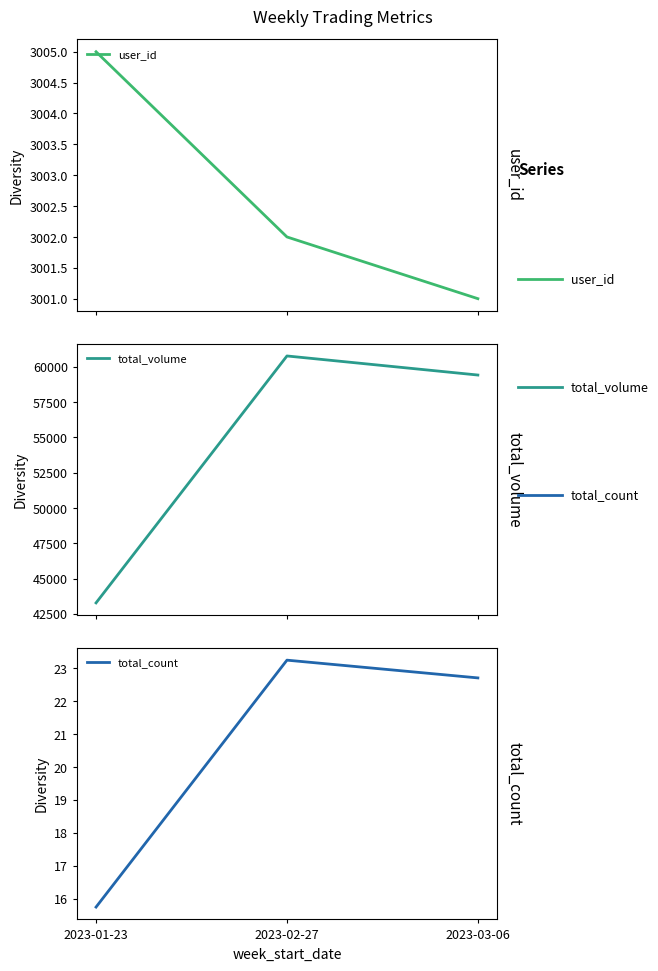

What is the difference between the highest and lowest values at 2023-03-06?

59387.5